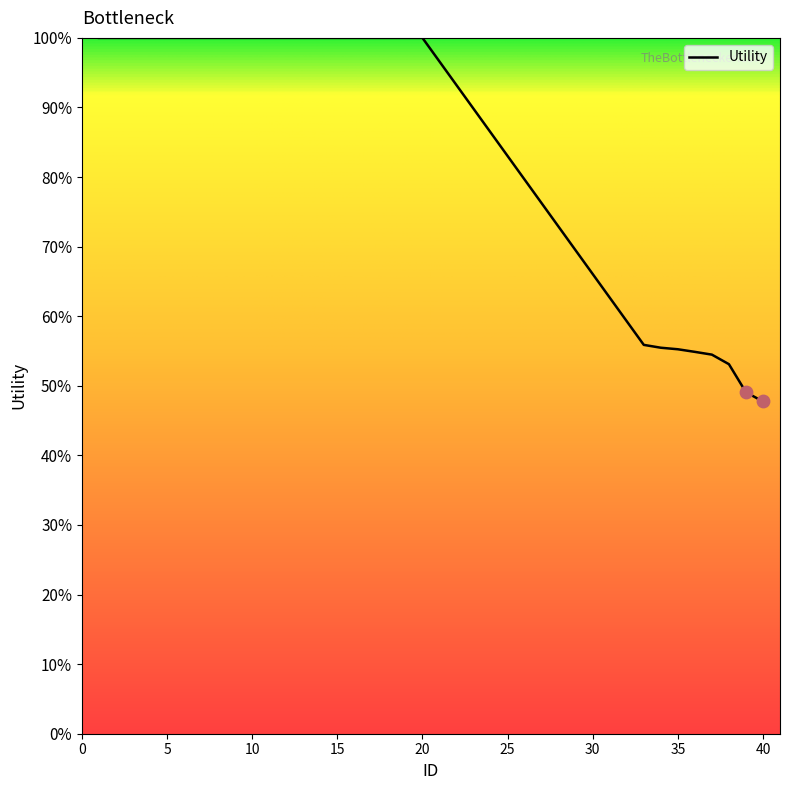

What is the minimum value shown in the chart?

47.7